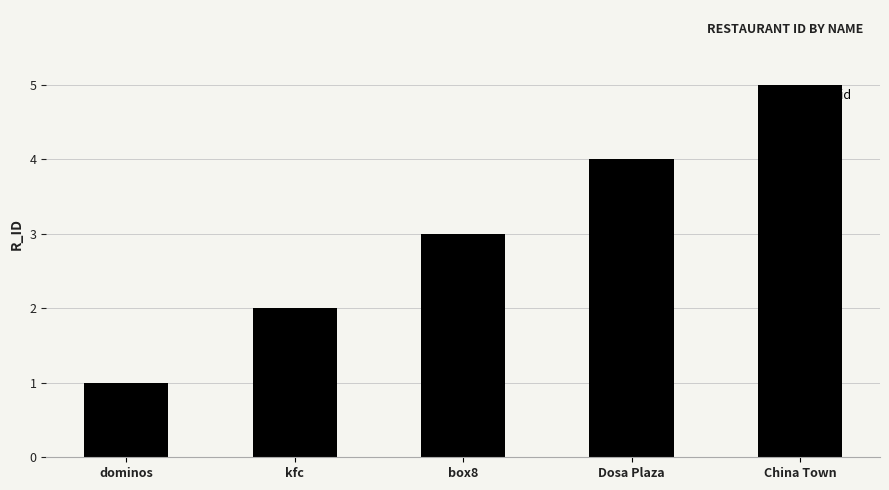

Rank the categories by value from lowest to highest.

dominos, kfc, box8, Dosa Plaza, China Town